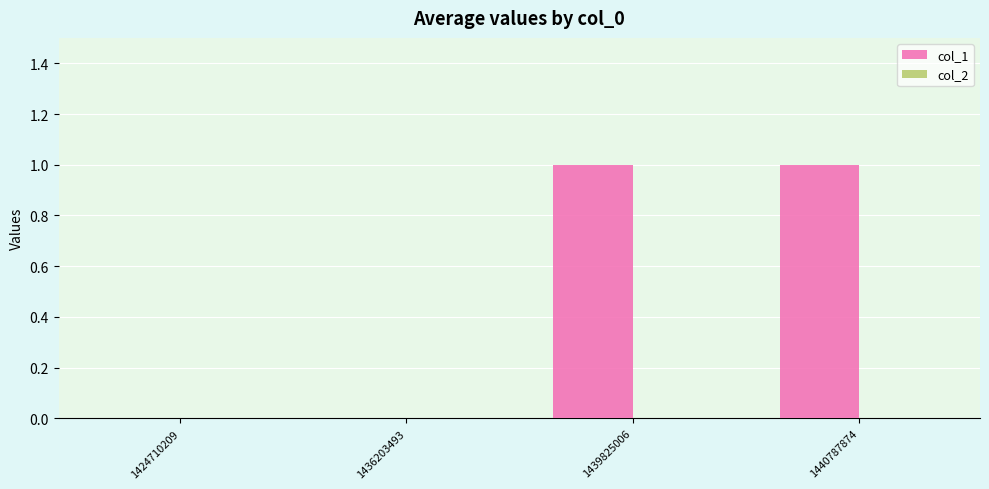

What is the change in value from 1436203493 to 1439825006?

+1